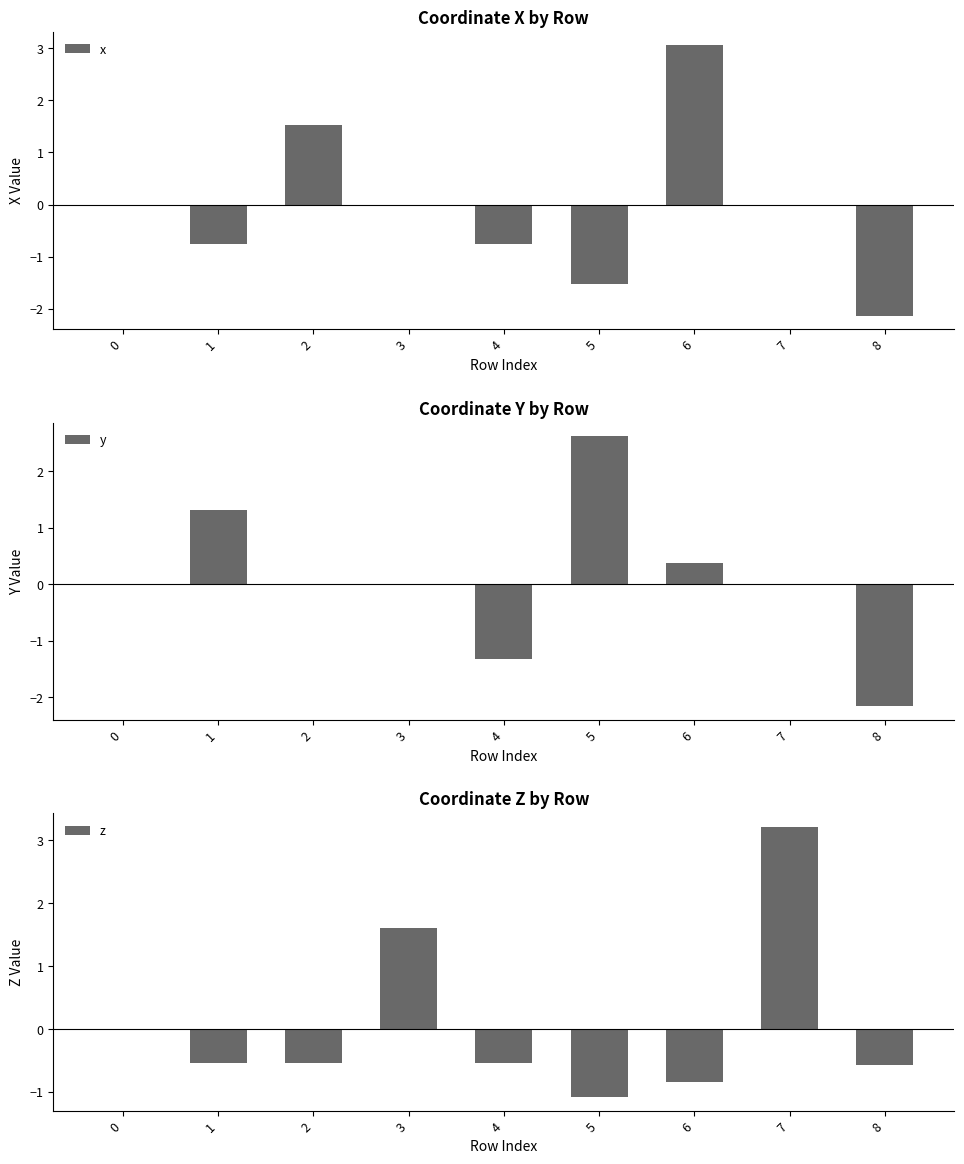

Where does the y series first go above 0?

1